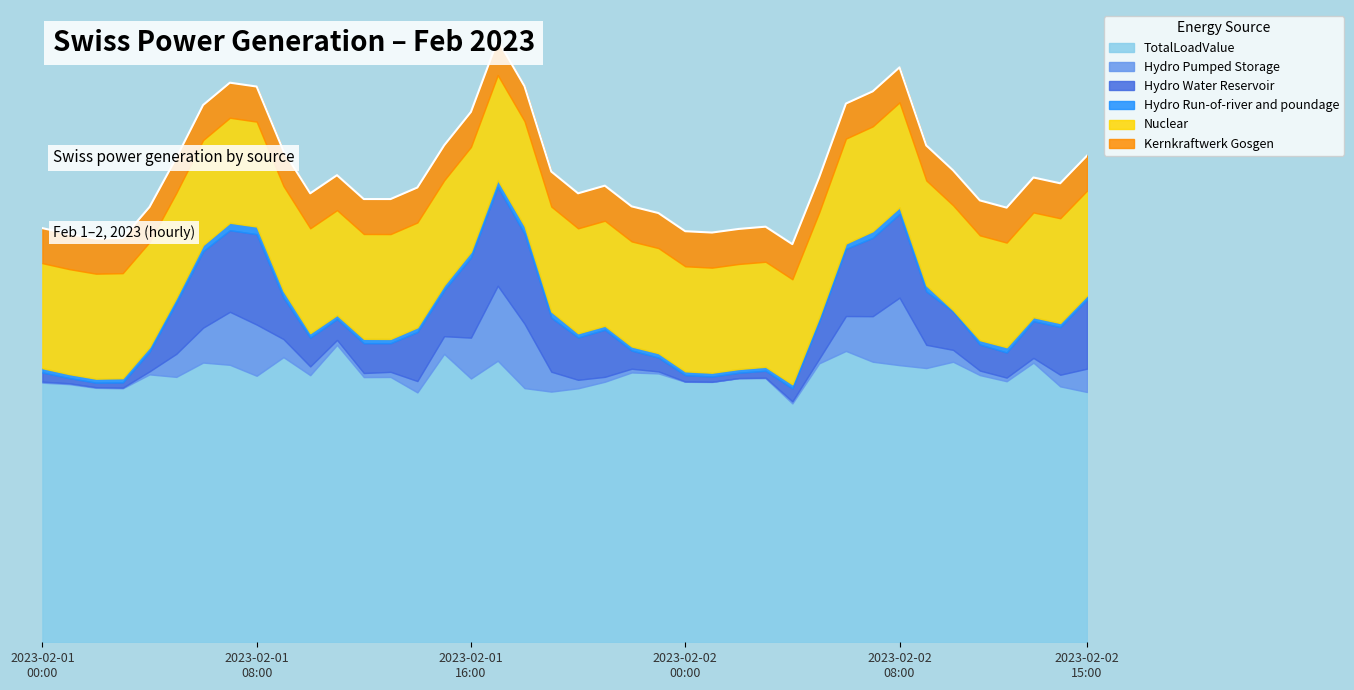

Where does the Hydro Water Reservoir series first go above 1101?

2023-02-01 05:00